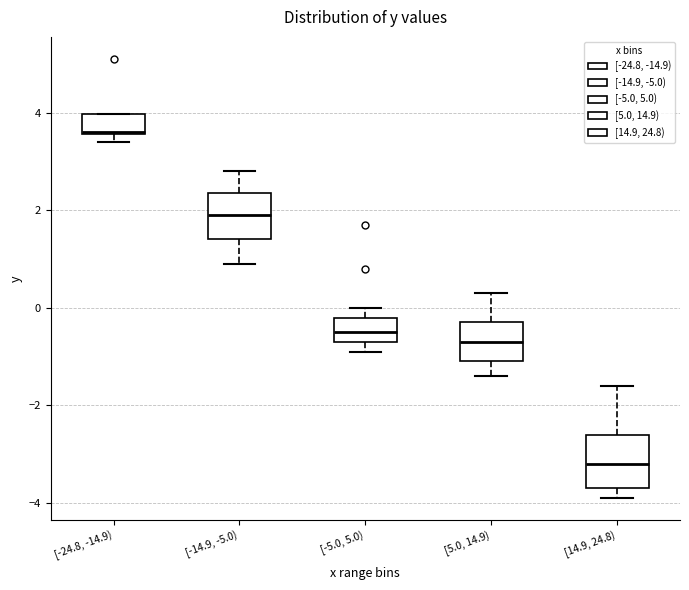

Reading left to right, read every box against the y-axis: the position of its median line, the range the box covers, and the ends of its whiskers. The values are not printed on the chart, so give them approximately, as read against the axis.

[-24.8, -14.9): median 3.6, box 3.6 to 4.0, whiskers 3.4 to 4.0
[-14.9, -5.0): median 2.0, box 1.4 to 2.4, whiskers 1.0 to 2.8
[-5.0, 5.0): median -0.4, box -0.6 to -0.2, whiskers -0.8 to 0.0
[5.0, 14.9): median -0.6, box -1.0 to -0.2, whiskers -1.4 to 0.4
[14.9, 24.8): median -3.2, box -3.6 to -2.6, whiskers -3.8 to -1.6